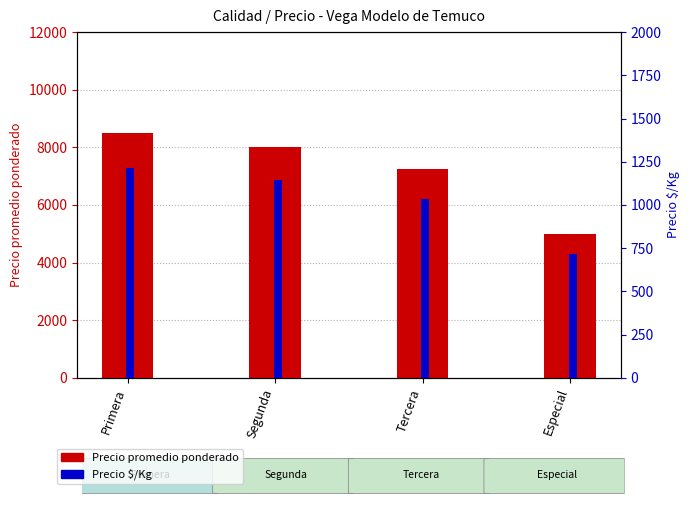

True or false: Precio promedio ponderado has a value of 8000 at Segunda.

True